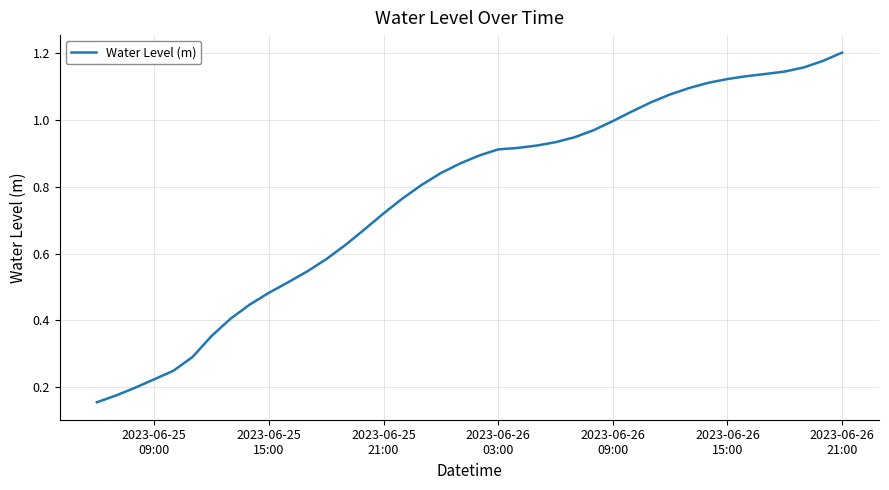

Does the chart have visible grid lines?

Yes